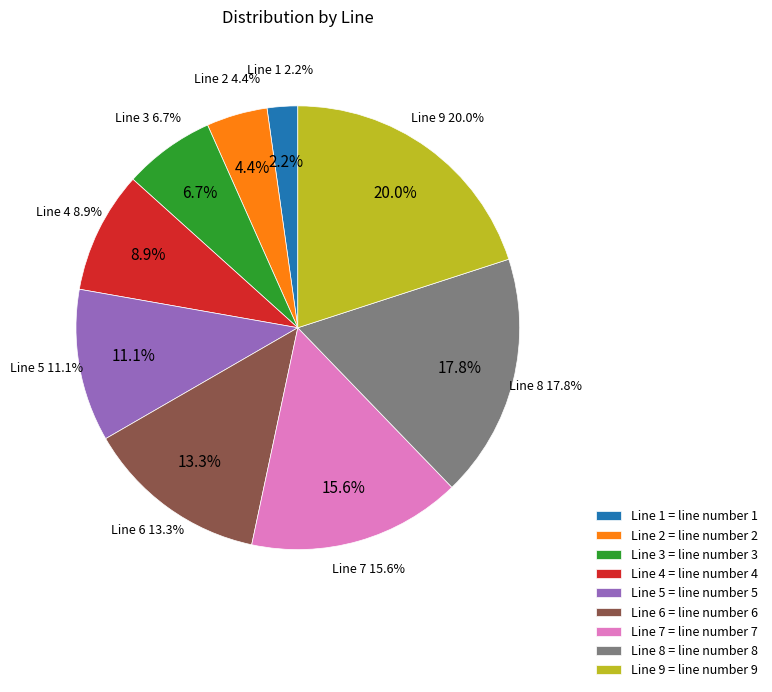

Does any single category account for the majority?

No